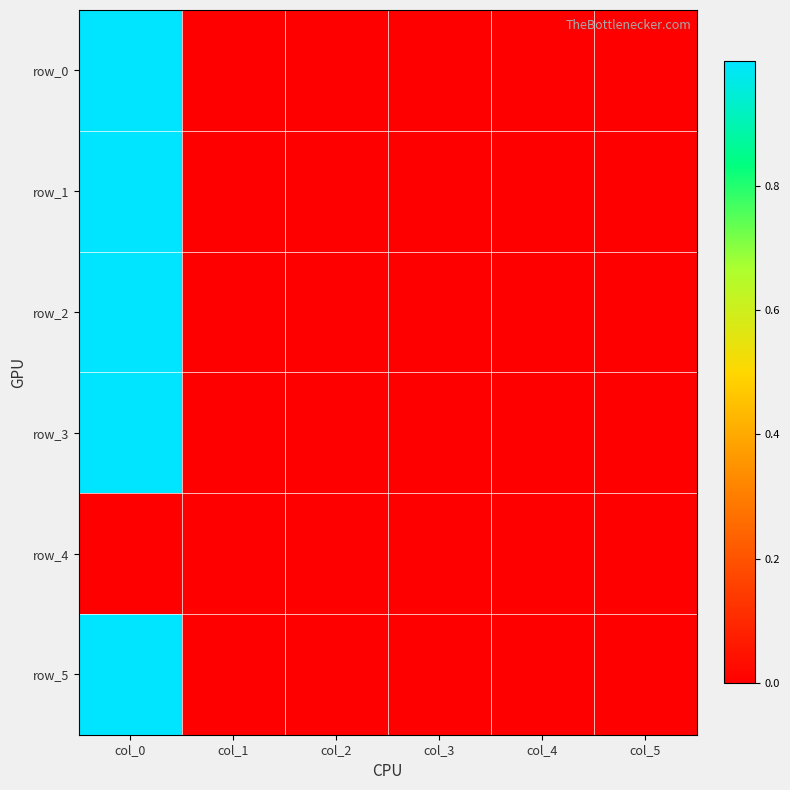

Between col_3 and col_5, which is larger?

col_5